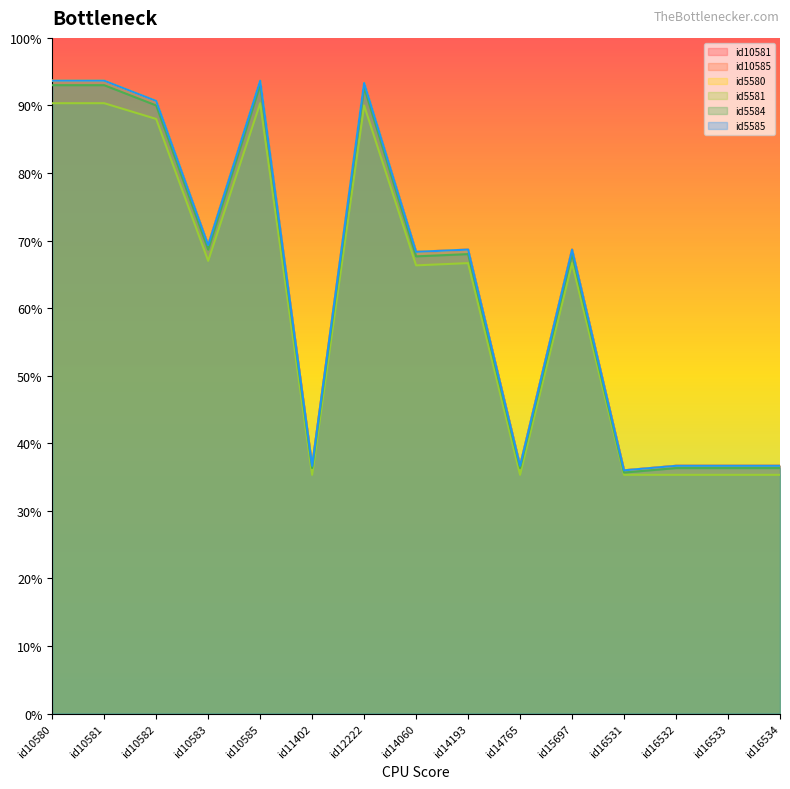

At which category does id5584 reach its first local valley?

id10583